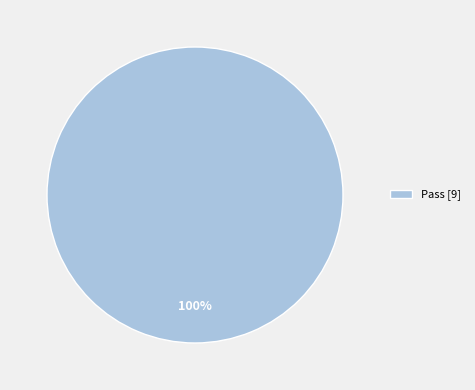

To the nearest percent, what portion does Pass [9] represent?

100%